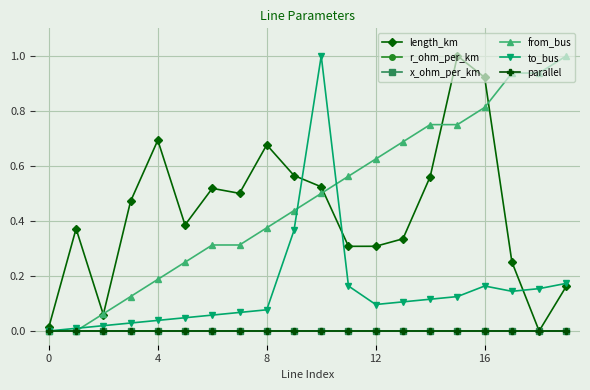

Does the chart have visible grid lines?

Yes